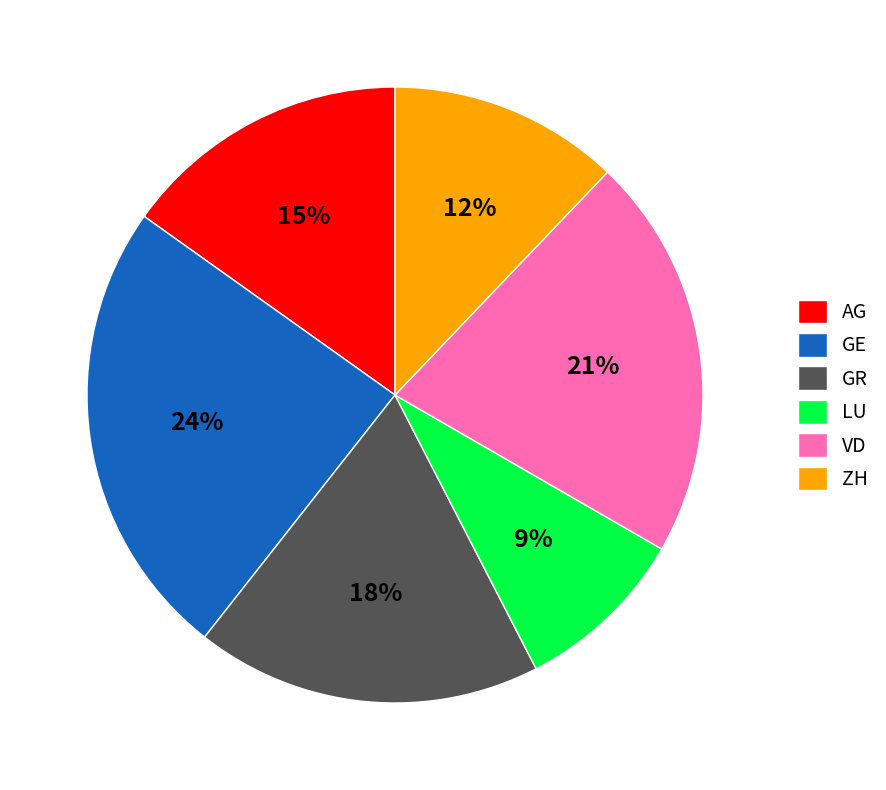

Is there any slice that represents more than half of the pie?

No